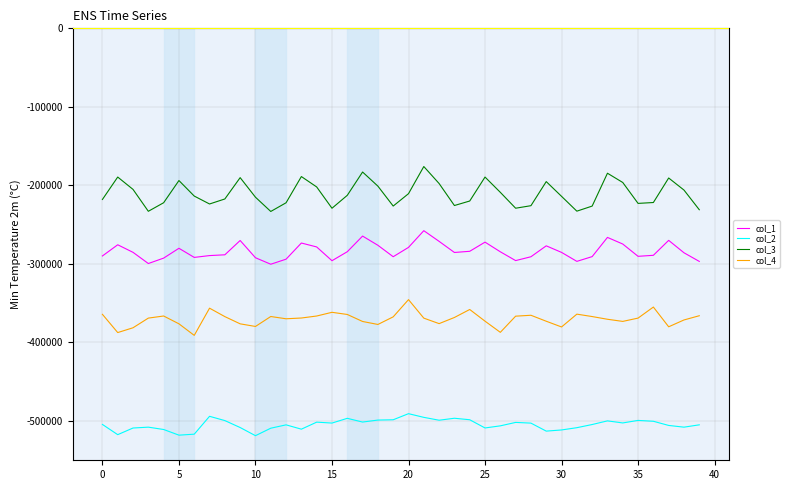

True or false: col_1 and col_4 cross at least once.

False